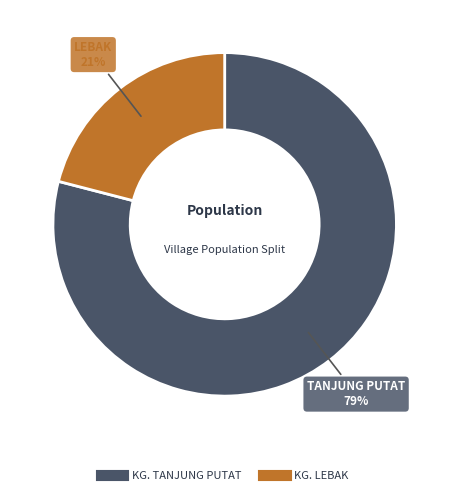

What percentage is the KG. LEBAK slice, to the nearest percent?

21%